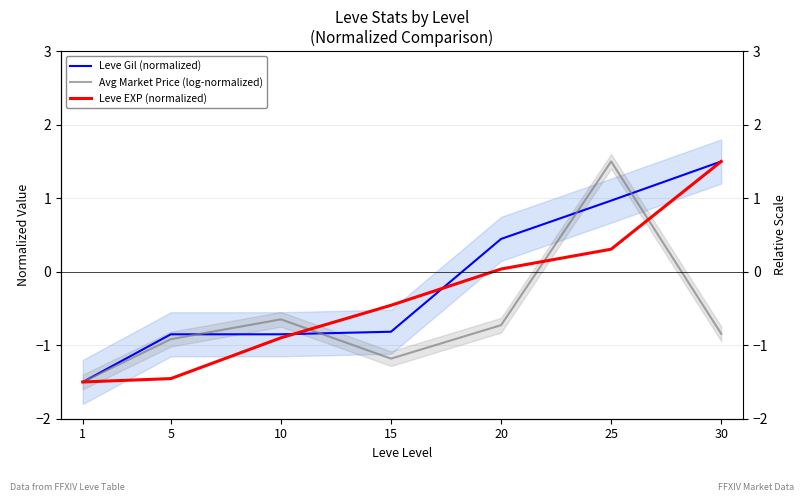

Reading left to right, what are all the values shown in this chart?

Leve Gil (normalized): 1=-1.5	5=-0.9	10=-0.9	15=-0.8	20=0.4	25=1.0	30=1.5
Avg Market Price (log-normalized): 1=-1.5	5=-0.9	10=-0.6	15=-1.2	20=-0.7	25=1.5	30=-0.8
Leve EXP (normalized): 1=-1.5	5=-1.5	10=-0.9	15=-0.5	20=0.0	25=0.3	30=1.5